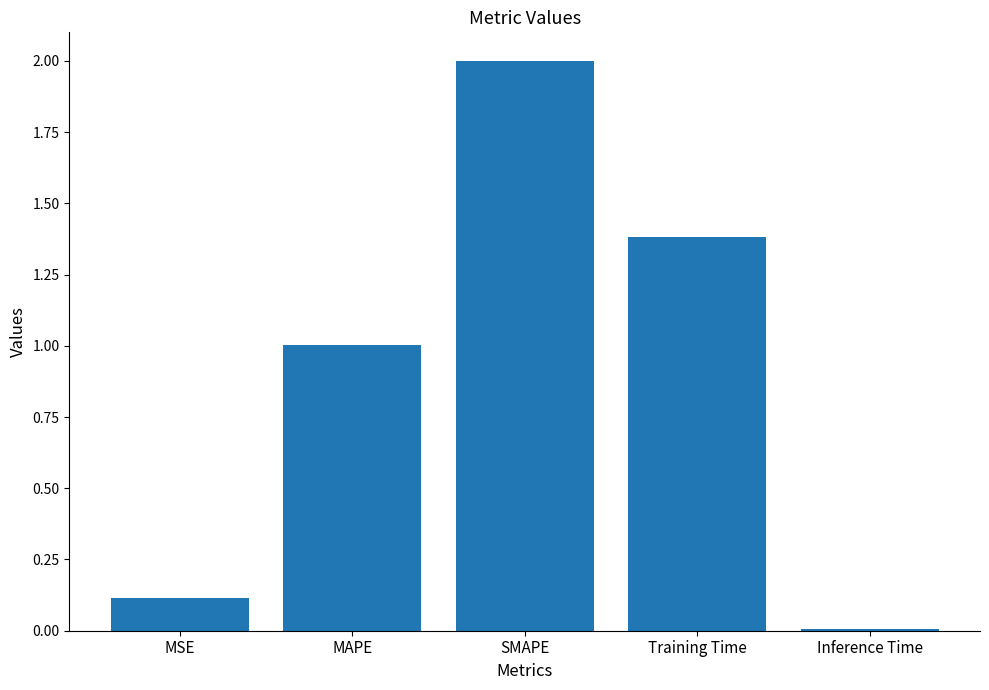

What is the change in value from MAPE to SMAPE?

+1.0